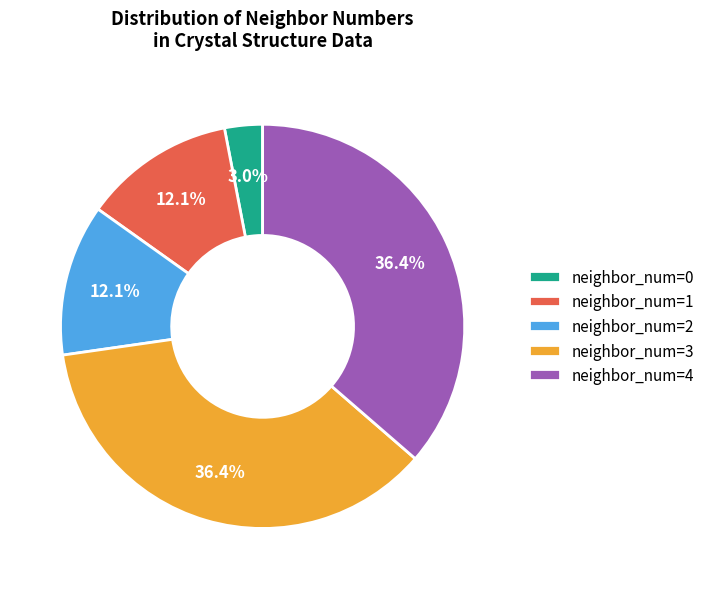

Which slice is the smallest?

neighbor_num=0